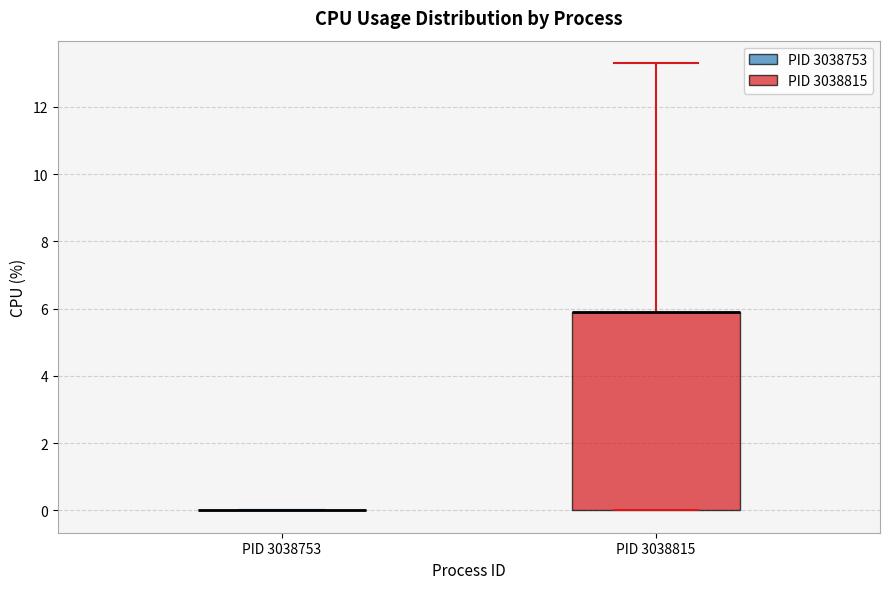

Reading left to right, read every box against the y-axis: the position of its median line, the range the box covers, and the ends of its whiskers. The values are not printed on the chart, so give them approximately, as read against the axis.

PID 3038753: box collapsed to a line at 0.0, whiskers 0.0 to 0.0
PID 3038815: median 6.0 (drawn on the box's upper edge), box 0.0 to 6.0, whiskers 0.0 to 13.4